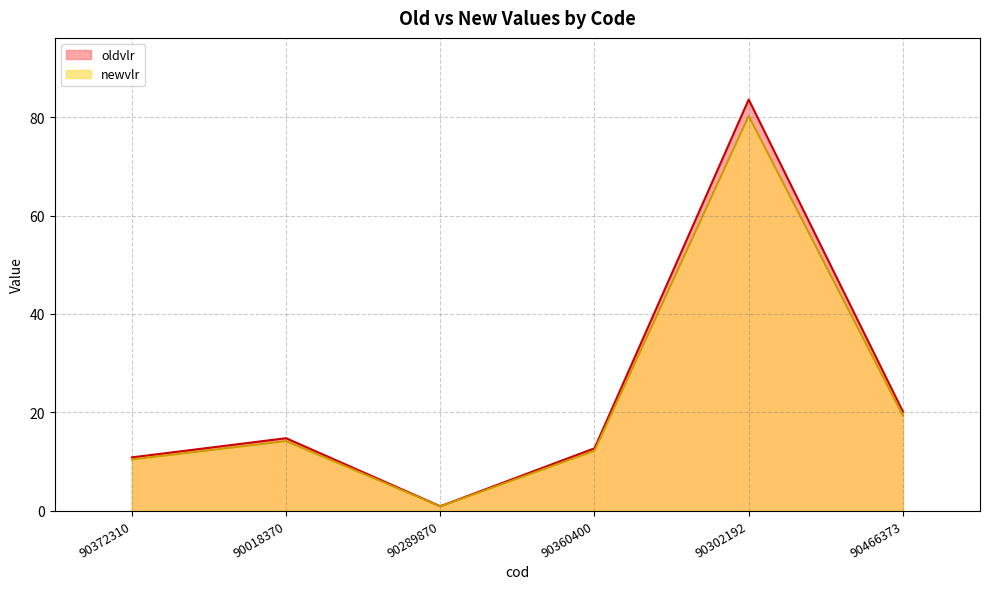

Reading left to right, extract all data points from this chart.

oldvlr: 90372310=10.8	90018370=14.7	90289870=0.9	90360400=12.7	90302192=83.6	90466373=20.1
newvlr: 90372310=10.4	90018370=14.1	90289870=0.8	90360400=12.2	90302192=80.3	90466373=19.3